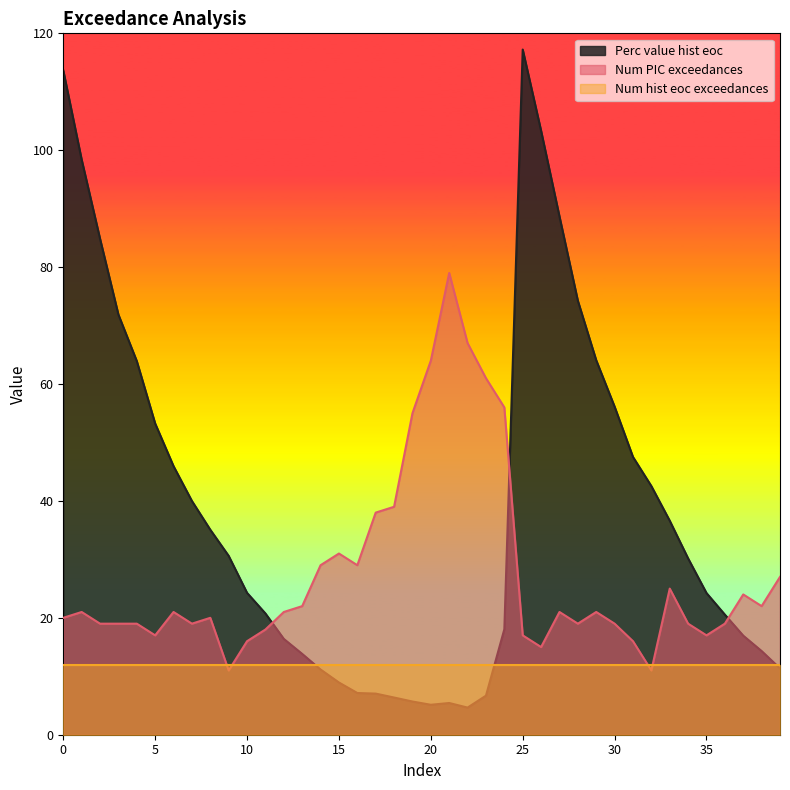

What is the average value of the Num PIC exceedances series?

27.6